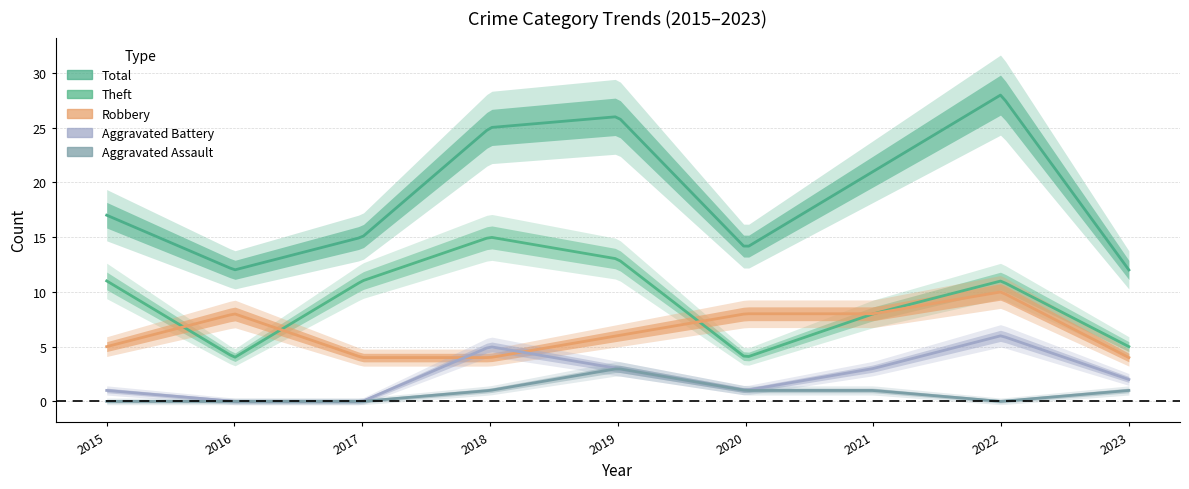

True or false: Total has a value of 15 at 2017.

True